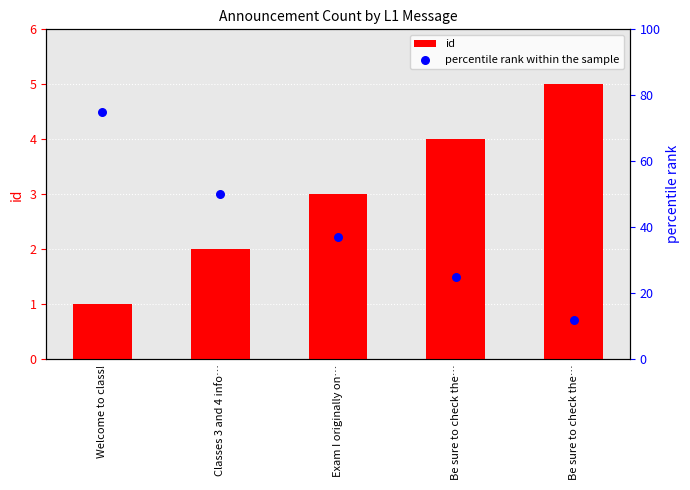

Which series has the largest total across all categories?

percentile rank within the sample